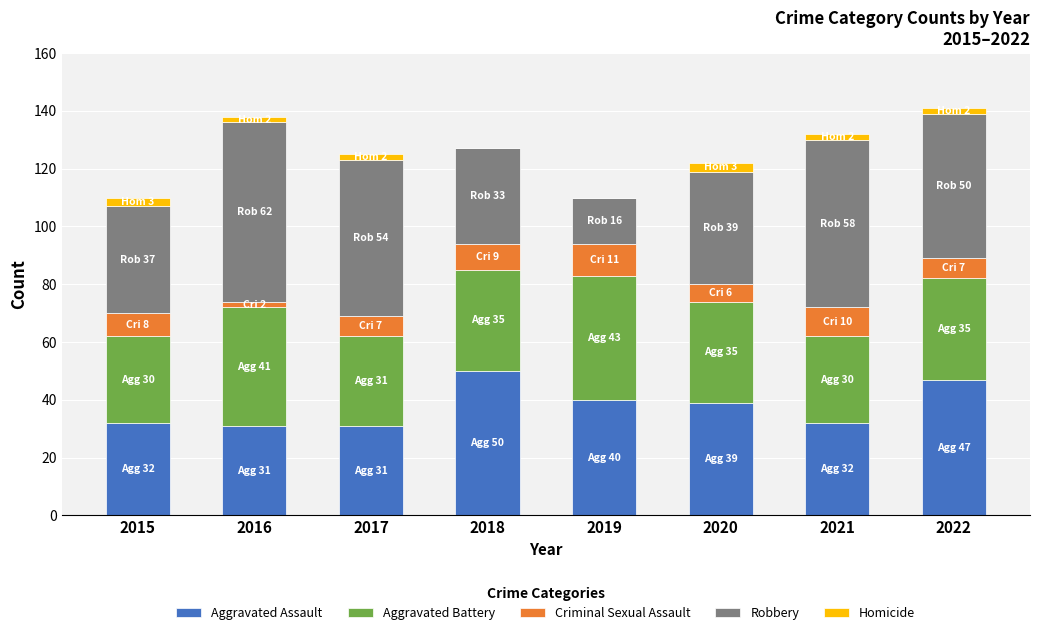

What is the maximum value for Aggravated Assault?

50